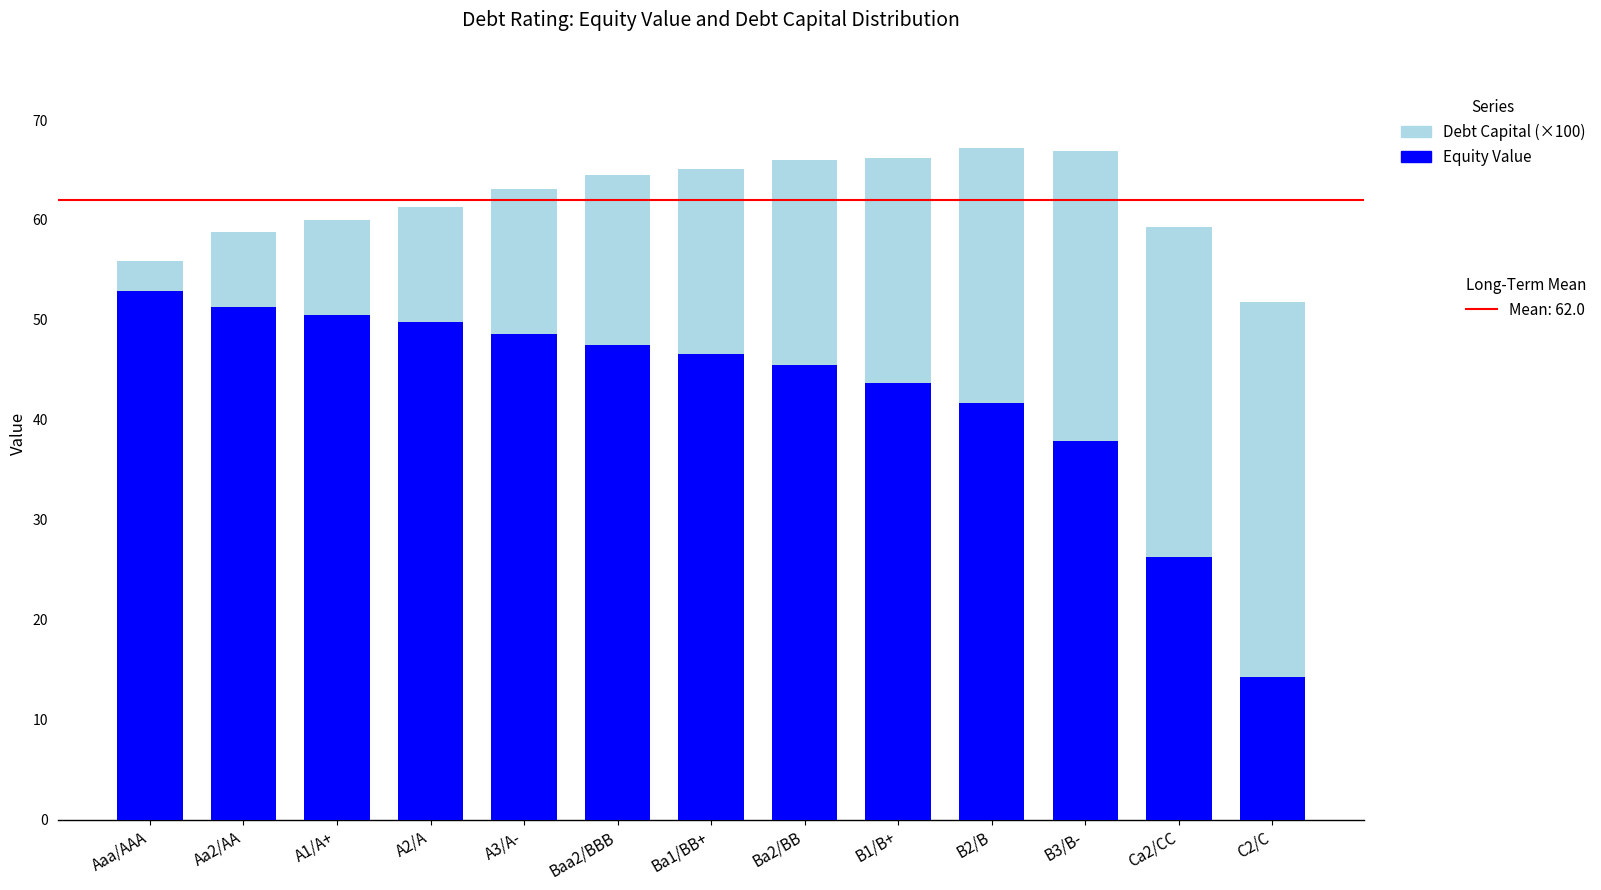

What is the total value across all series at Ba1/BB+?

65.1